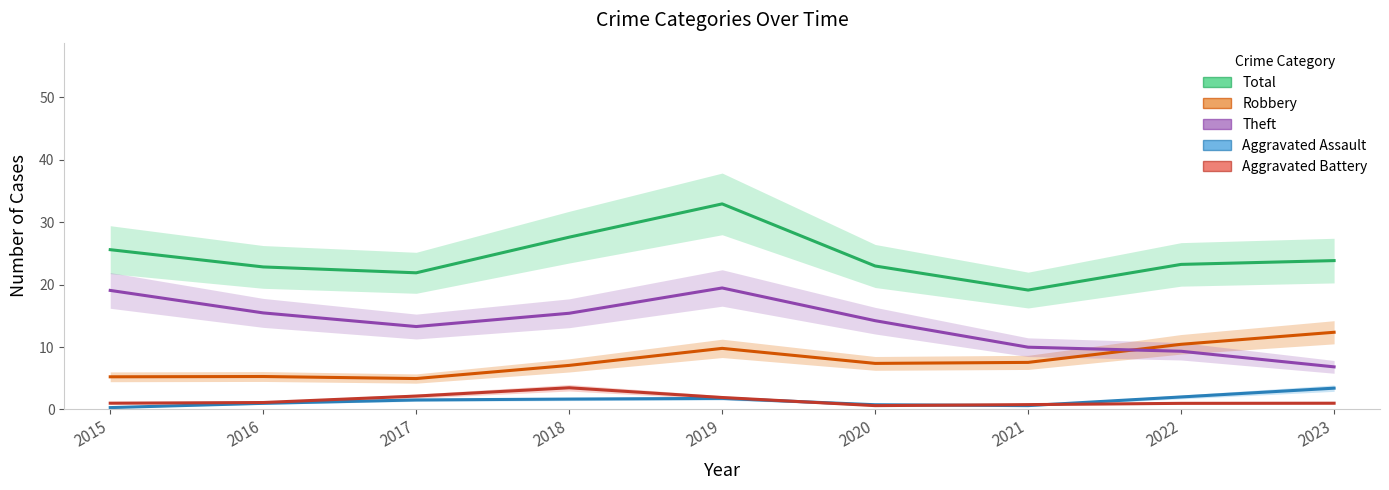

At which label is Robbery closest to 8?

2021